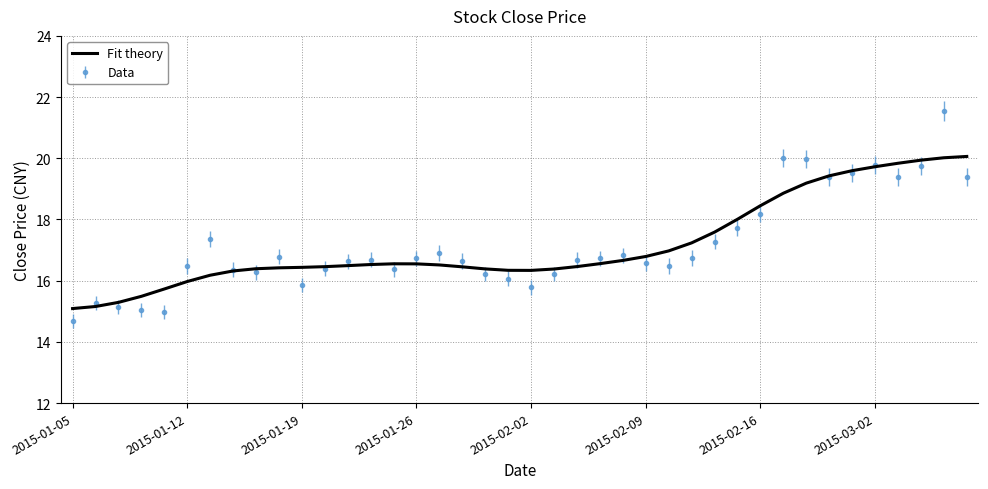

Which series has the largest range (max minus min)?

Data